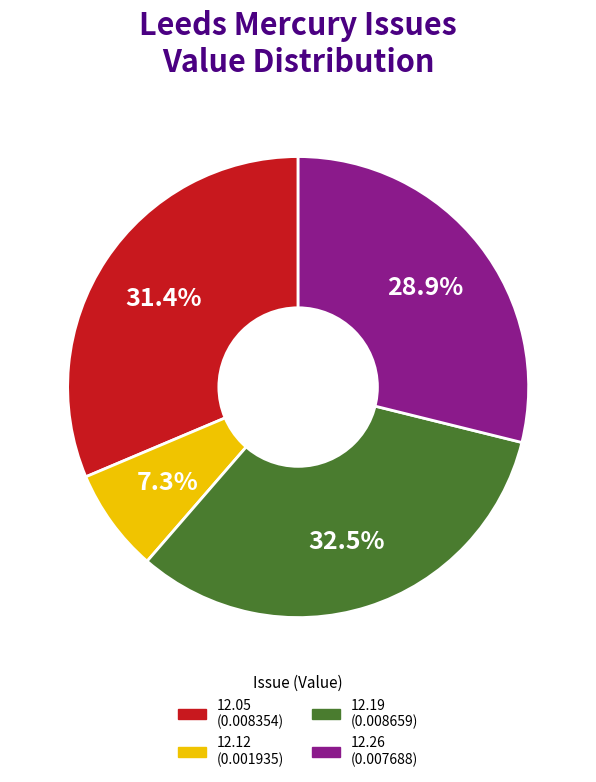

Is there a majority slice in this chart?

No